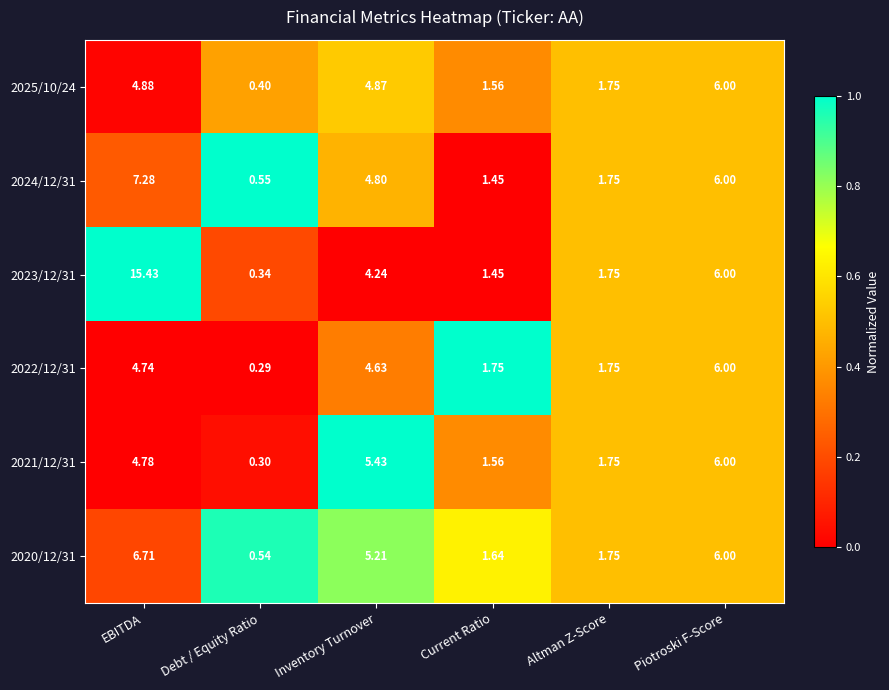

List the labels in order of 2025/10/24 value, largest first.

Piotroski F-Score, EBITDA, Inventory Turnover, Altman Z-Score, Current Ratio, Debt / Equity Ratio